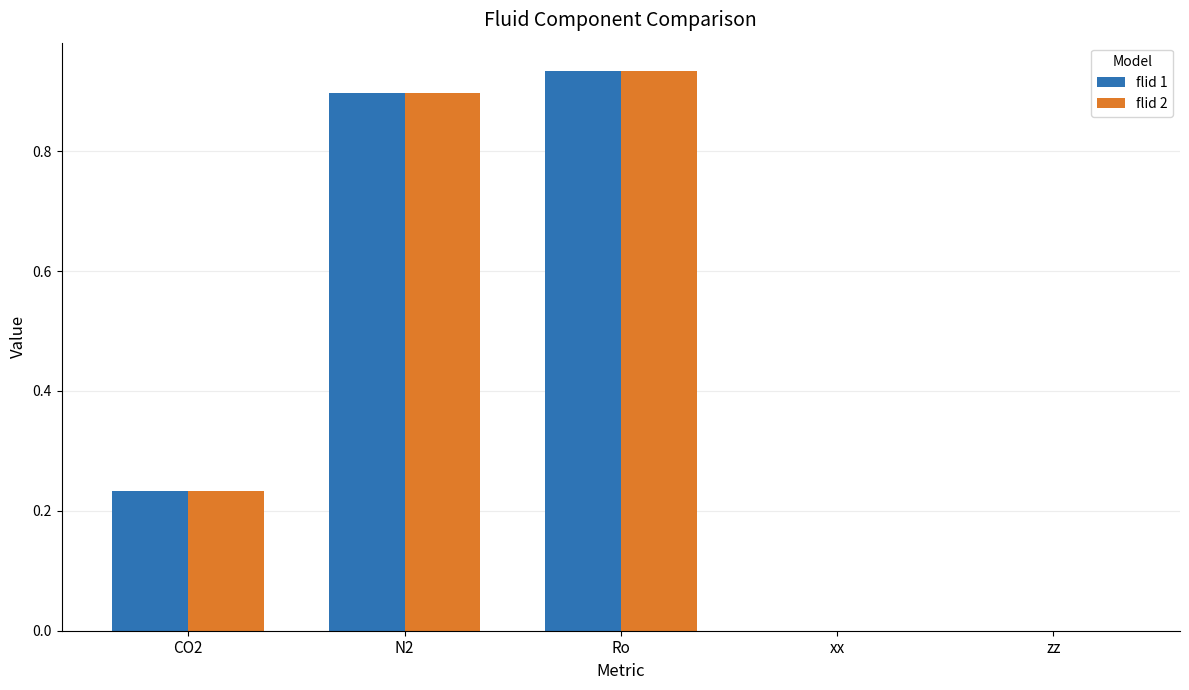

Is the value of flid 1 at xx greater than the value of flid 2 at Ro?

No